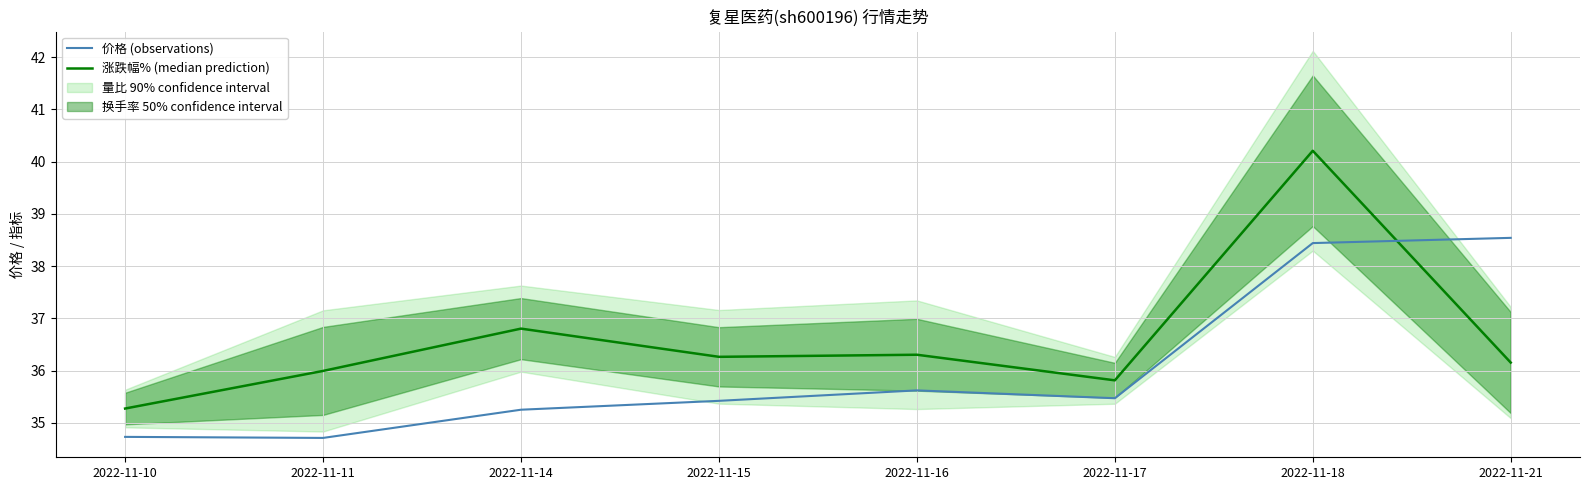

Which has a higher value, 2022-11-21 or 2022-11-15?

2022-11-21